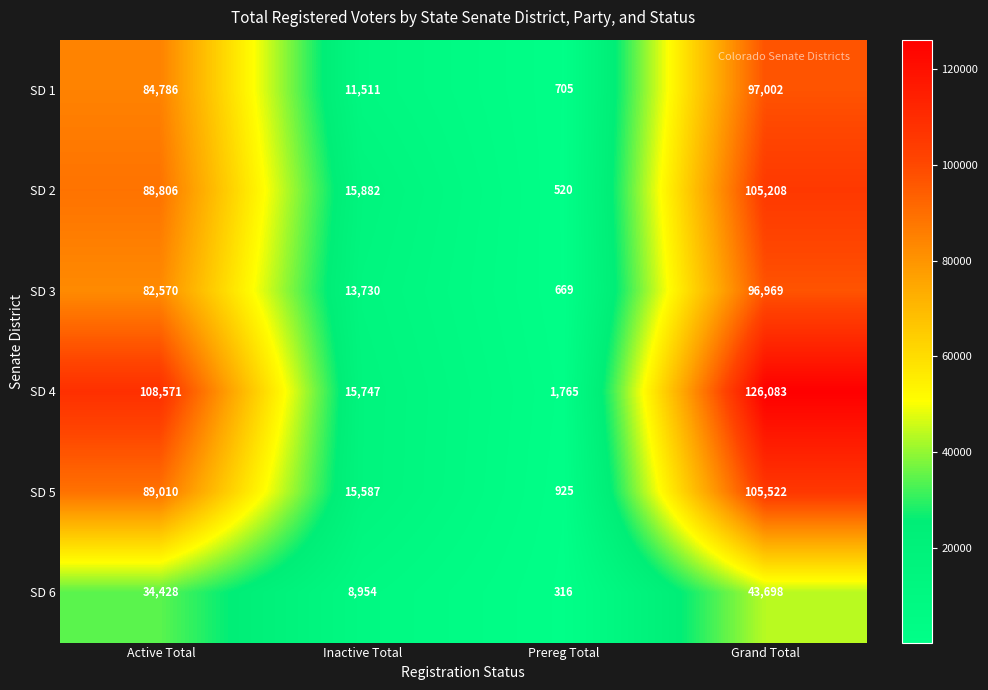

Which series changed the most between Active Total and Prereg Total?

SD 4